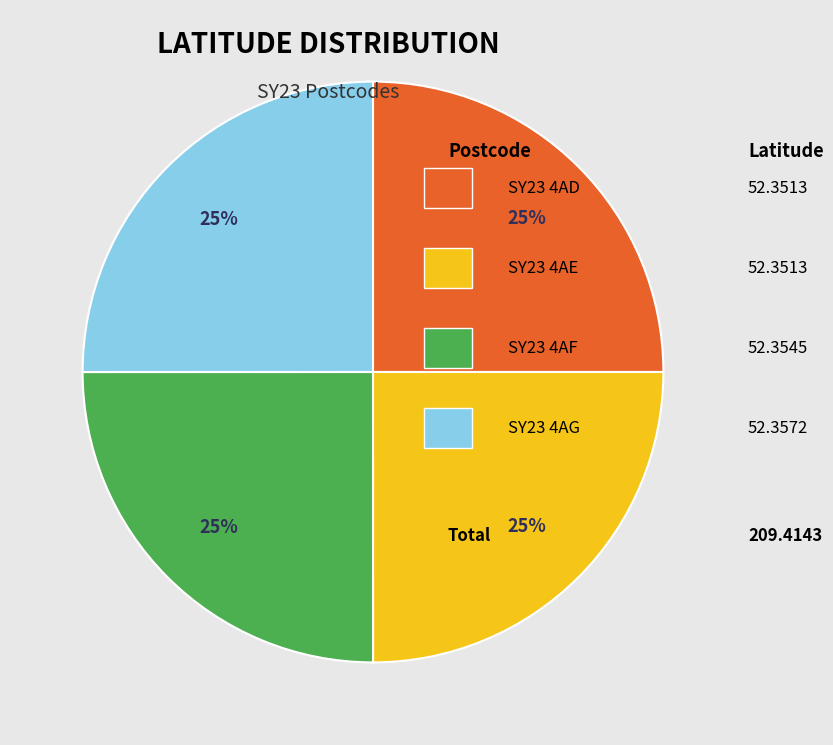

To the nearest percent, what is the average slice percentage?

25%